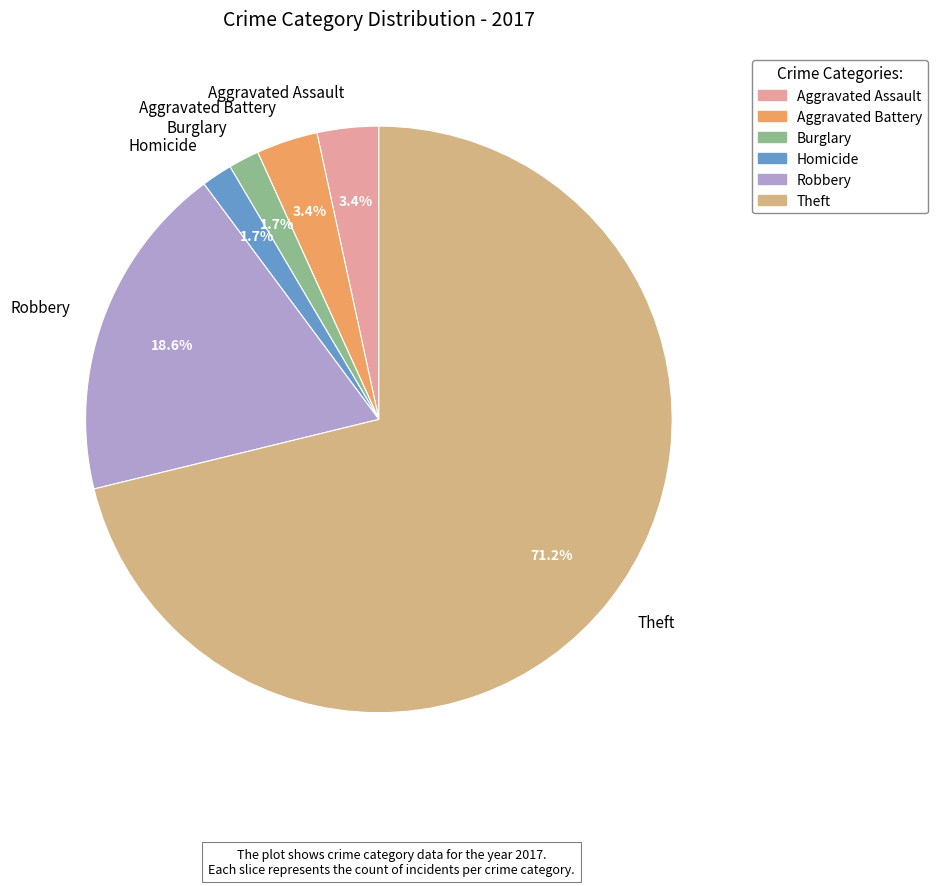

Which category has the biggest portion of the pie?

Theft